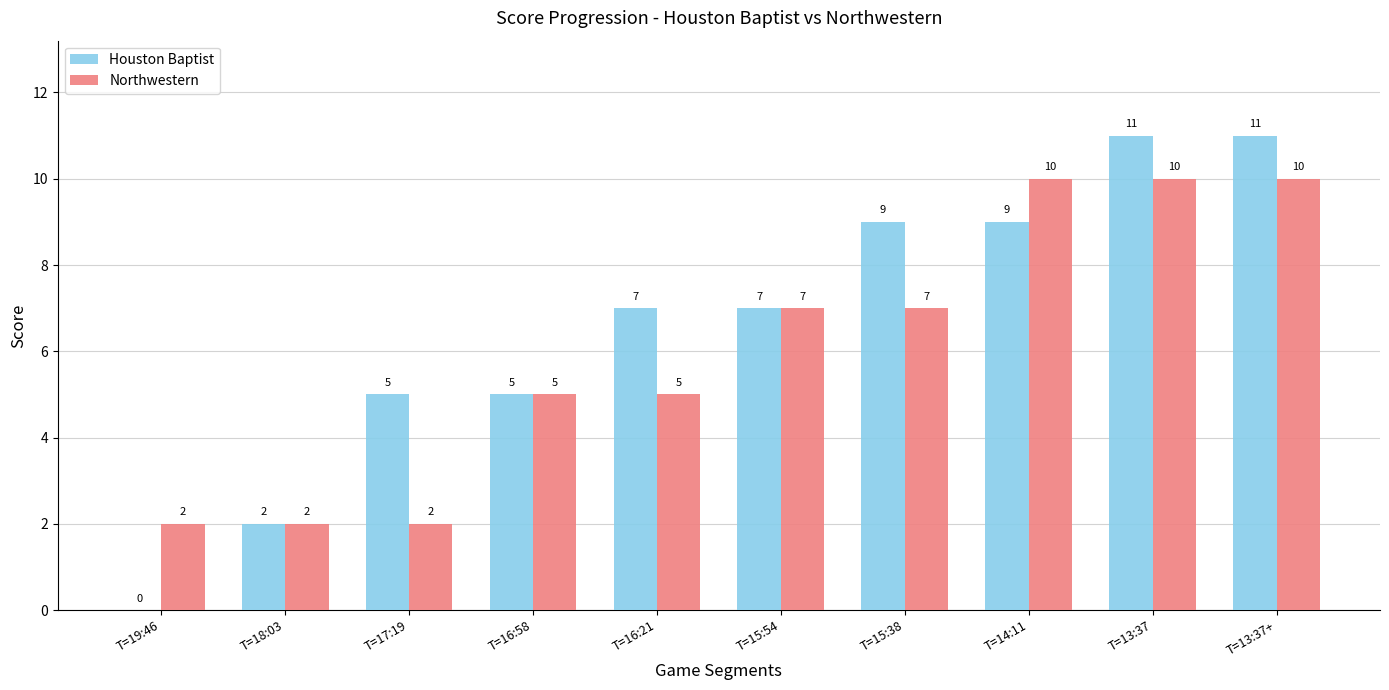

What is the average value of the Houston Baptist series?

7